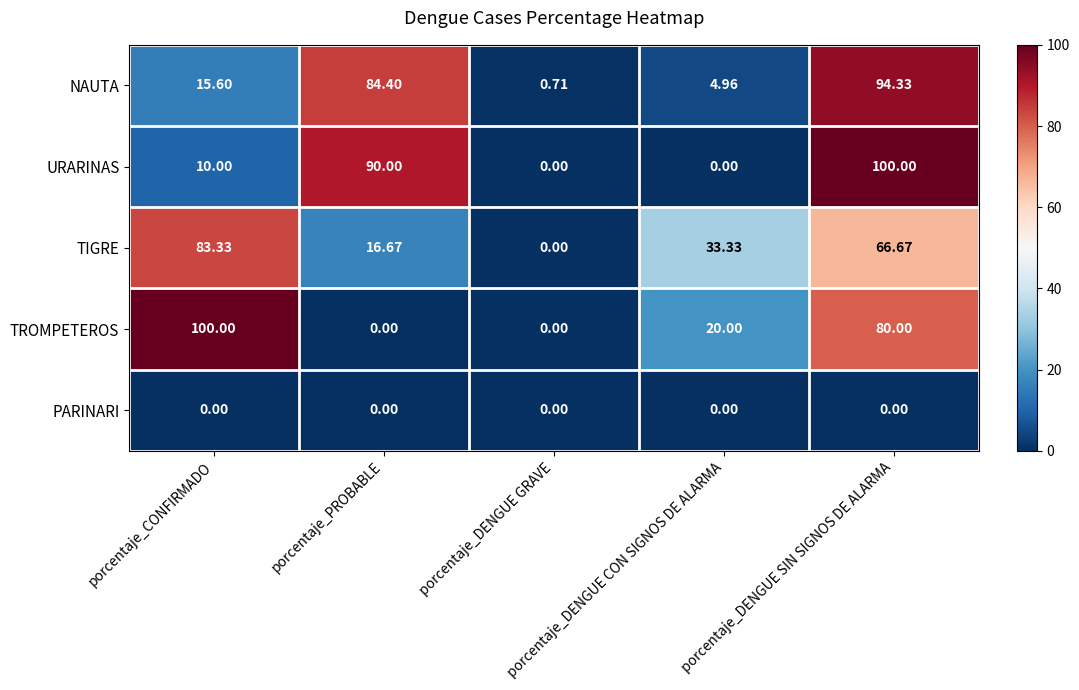

List the series in order of their peak value, lowest first.

PARINARI, TIGRE, NAUTA, URARINAS, TROMPETEROS